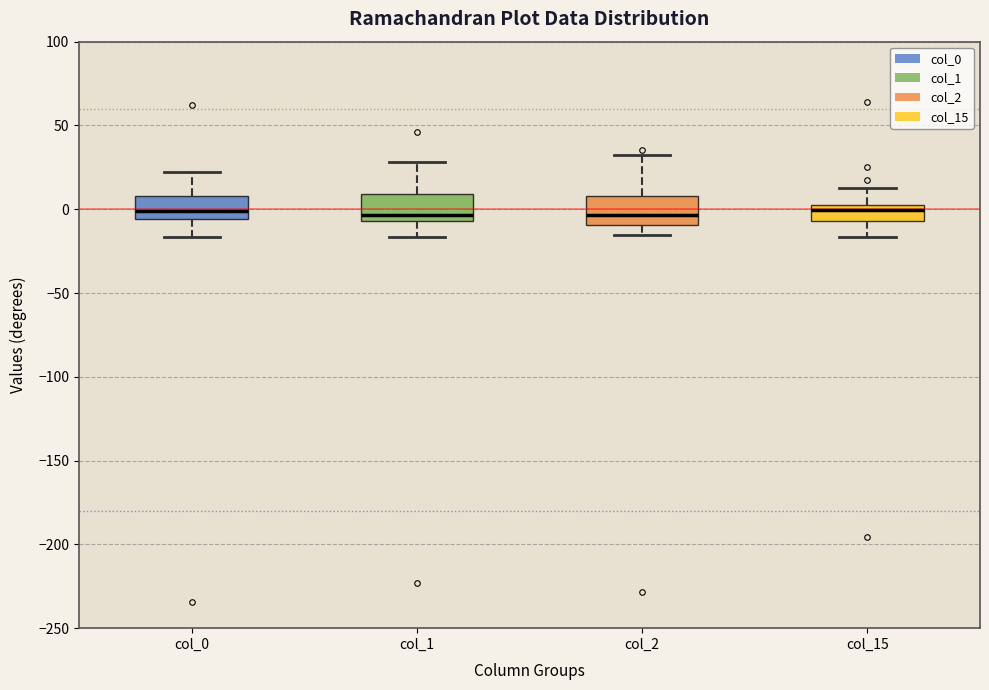

Where is the upper edge of the box for col_0 on the y-axis? The values are not printed on the chart, so give them approximately, as read against the axis.

10